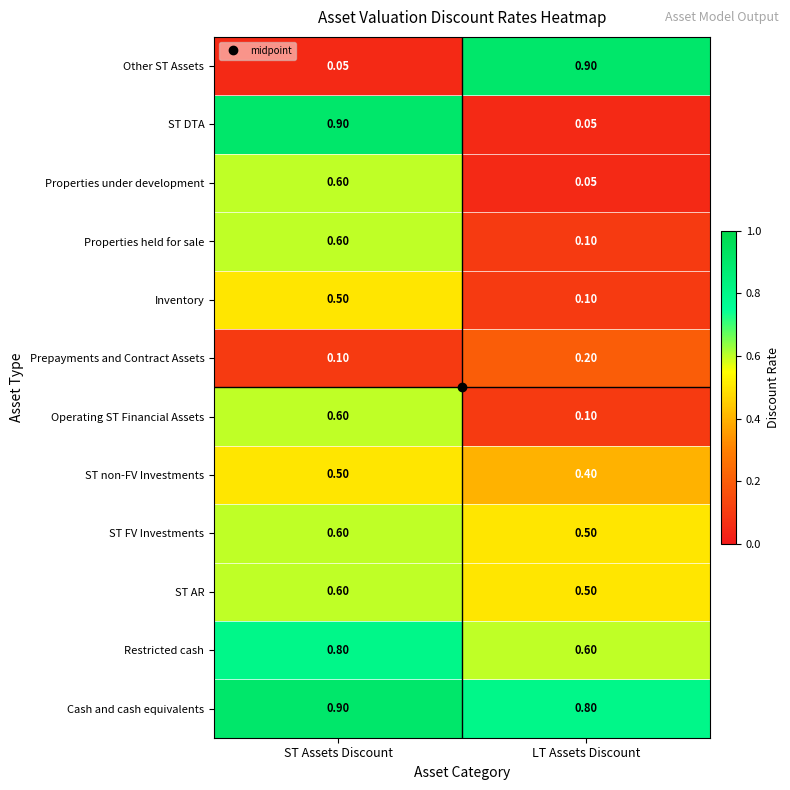

List the labels in order of Restricted cash value, smallest first.

LT Assets Discount, ST Assets Discount